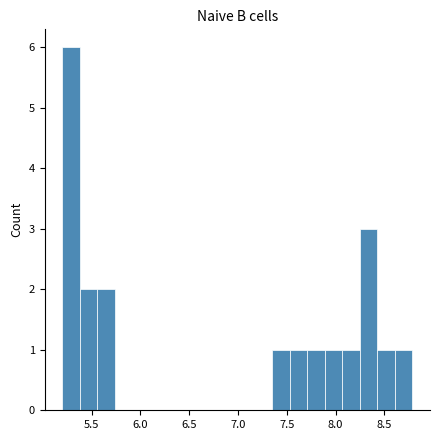

Read against the x-axis, roughly where is the centre of the tallest bar?

5.30